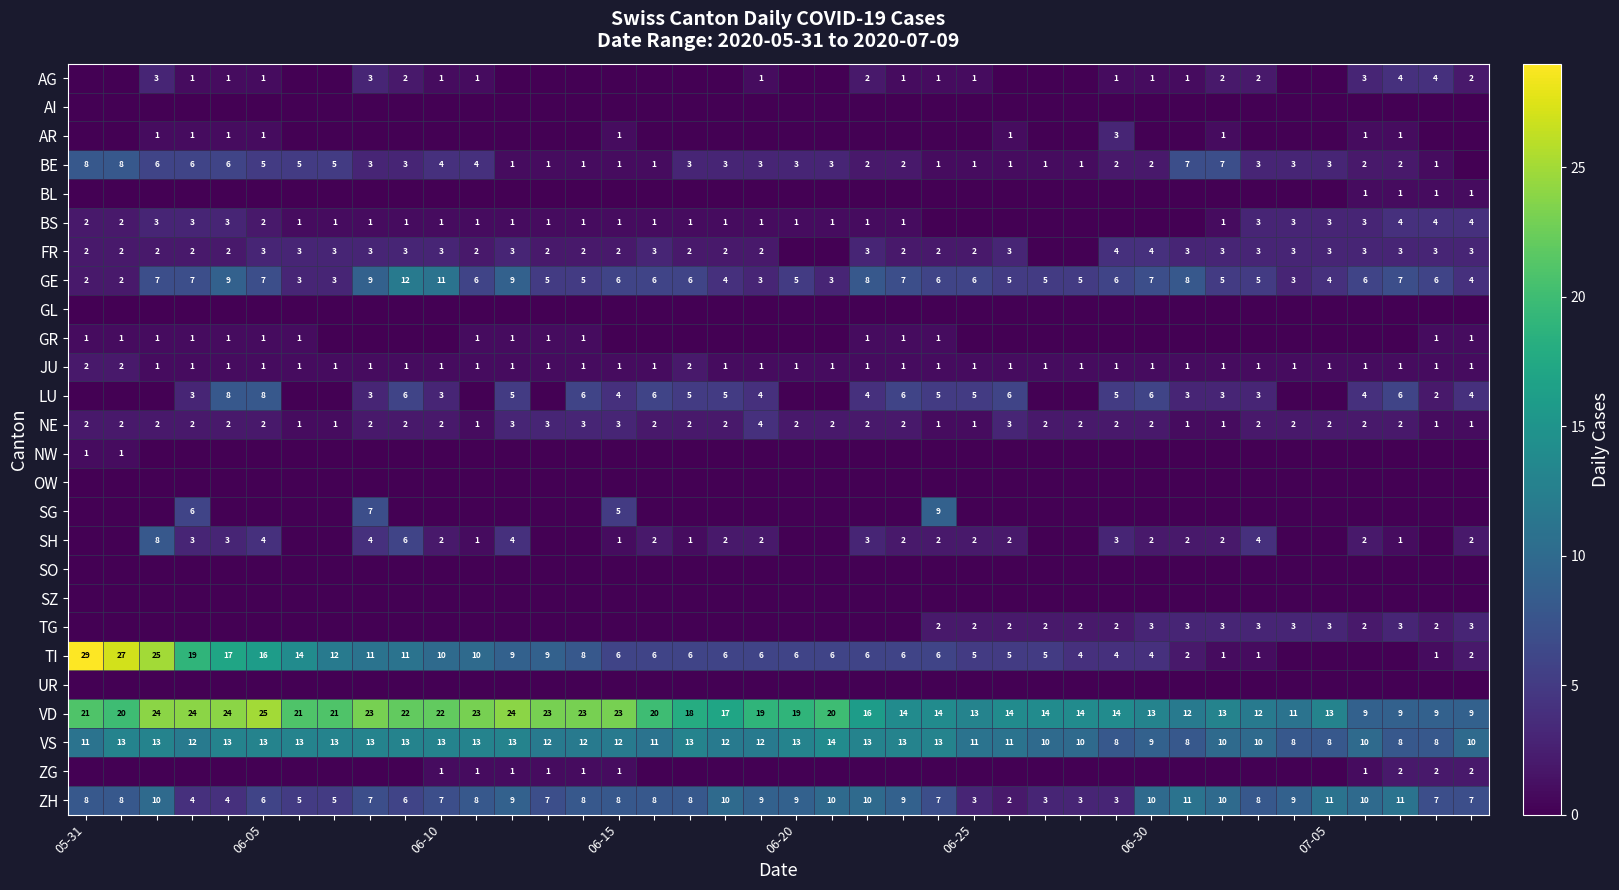

What is the maximum value shown in the chart?

29